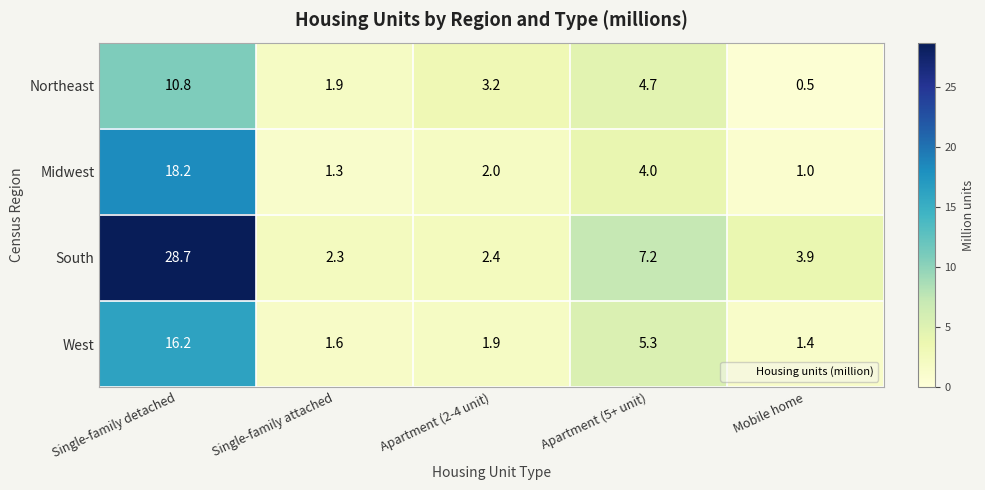

What is the total value across all series at Mobile home?

6.8